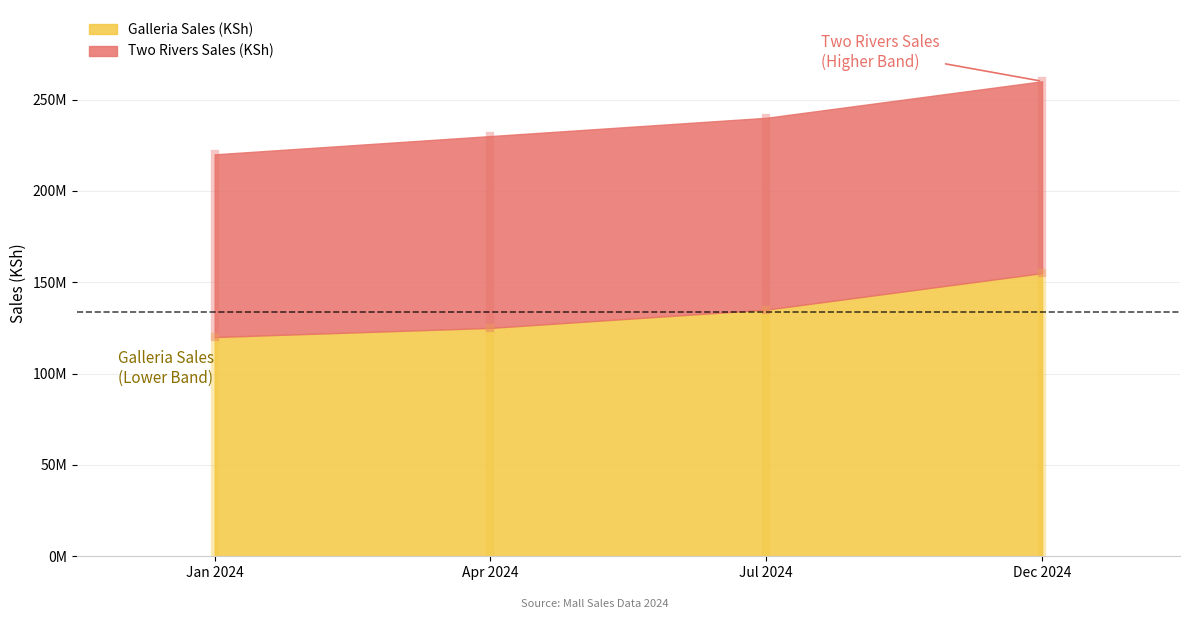

What position from the right is Jan 2024?

4